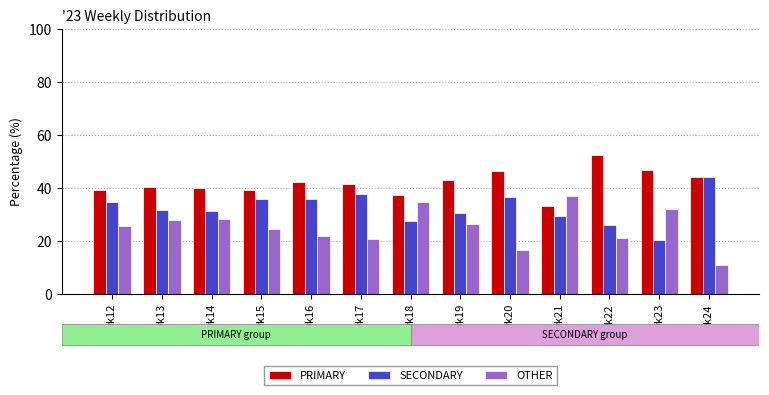

What is the value of the OTHER bar at the 2nd from the left?

27.9